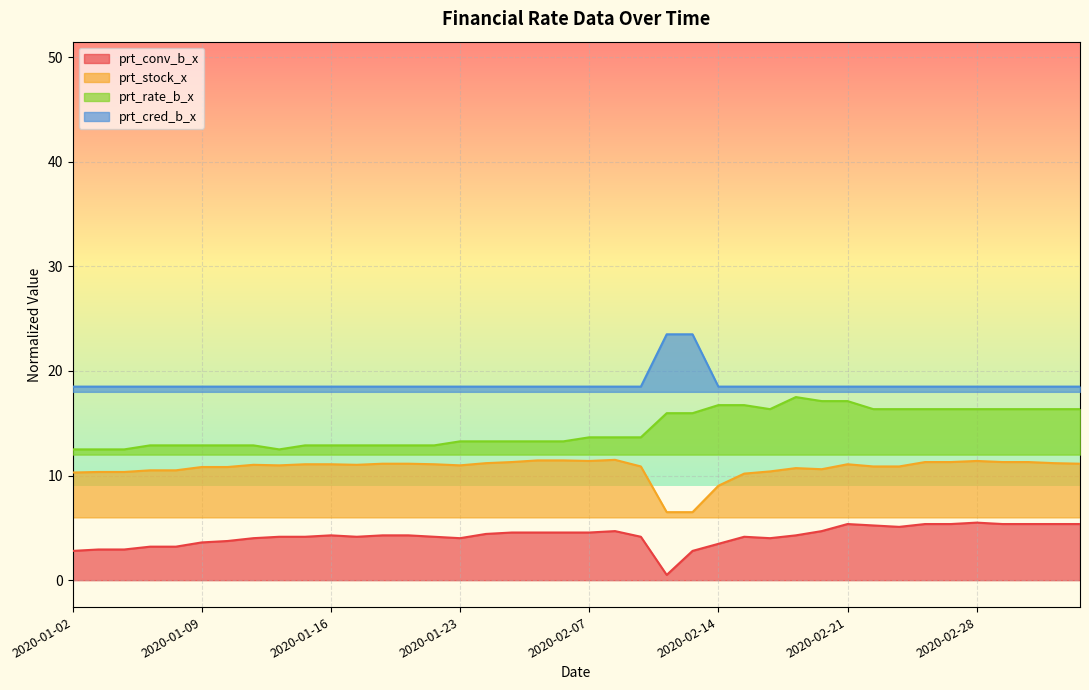

Reading right to left, what are all the values shown in this chart?

prt_conv_b_x: 5.4	5.4	5.4	5.4	5.5	5.4	5.4	5.1	5.2	5.4	4.7	4.3	4.0	4.1	3.5	2.8	0.5	4.1	4.7	4.6	4.6	4.6	4.6	4.4	4.0	4.1	4.3	4.3	4.1	4.3	4.1	4.1	4.0	3.7	3.6	3.2	3.2	2.9	2.9	2.8
prt_stock_x: 11.1	11.2	11.3	11.3	11.4	11.3	11.3	10.9	10.9	11.1	10.6	10.7	10.4	10.2	9.0	6.5	6.5	10.9	11.5	11.4	11.4	11.4	11.3	11.2	11.0	11.1	11.1	11.1	11.0	11.1	11.1	11.0	11.0	10.8	10.8	10.5	10.5	10.3	10.3	10.3
prt_rate_b_x: 16.3	16.3	16.3	16.3	16.3	16.3	16.3	16.3	16.3	17.1	17.1	17.5	16.3	16.7	16.7	16.0	16.0	13.7	13.7	13.7	13.3	13.3	13.3	13.3	13.3	12.9	12.9	12.9	12.9	12.9	12.9	12.5	12.9	12.9	12.9	12.9	12.9	12.5	12.5	12.5
prt_cred_b_x: 18.5	18.5	18.5	18.5	18.5	18.5	18.5	18.5	18.5	18.5	18.5	18.5	18.5	18.5	18.5	23.5	23.5	18.5	18.5	18.5	18.5	18.5	18.5	18.5	18.5	18.5	18.5	18.5	18.5	18.5	18.5	18.5	18.5	18.5	18.5	18.5	18.5	18.5	18.5	18.5